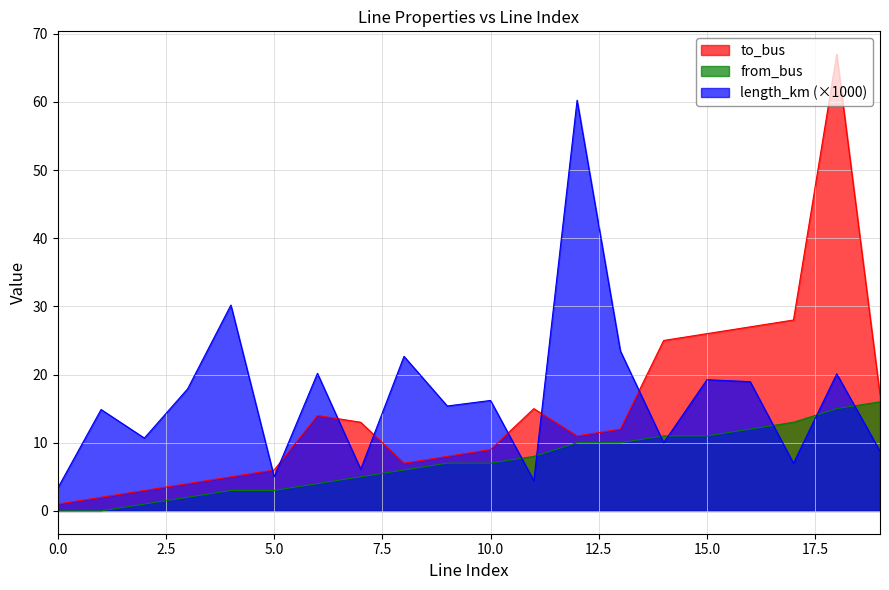

What is the value of the to_bus point at the 4th from the left?

4.0